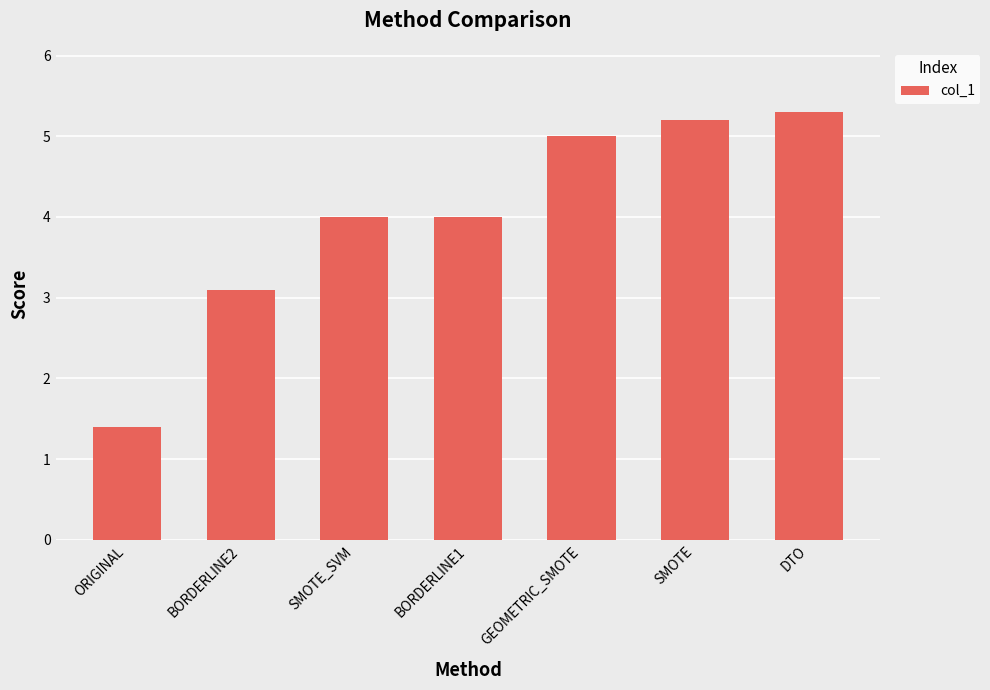

Reading left to right, list all the values displayed in this chart.

ORIGINAL=1.4	BORDERLINE2=3.1	SMOTE_SVM=4.0	BORDERLINE1=4.0	GEOMETRIC_SMOTE=5.0	SMOTE=5.2	DTO=5.3